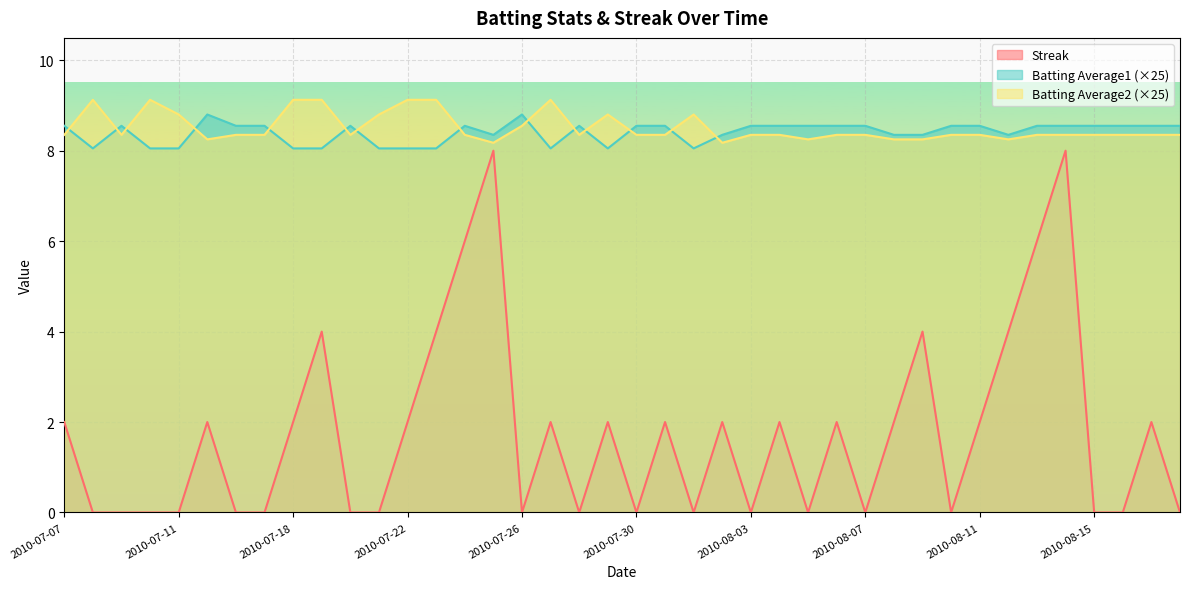

Reading left to right, extract all data points from this chart.

Streak: 2010-07-07=2.0	2010-07-08=0.0	2010-07-09=0.0	2010-07-10=0.0	2010-07-11=0.0	2010-07-15=2.0	2010-07-16=0.0	2010-07-17=0.0	2010-07-18=2.0	2010-07-19=4.0	2010-07-20=0.0	2010-07-21=0.0	2010-07-22=2.0	2010-07-23=4.0	2010-07-24=6.0	2010-07-25=8.0	2010-07-26=0.0	2010-07-27=2.0	2010-07-28=0.0	2010-07-29=2.0	2010-07-30=0.0	2010-07-31=2.0	2010-08-01=0.0	2010-08-02=2.0	2010-08-03=0.0	2010-08-04=2.0	2010-08-05=0.0	2010-08-06=2.0	2010-08-07=0.0	2010-08-08=2.0	2010-08-09=4.0	2010-08-10=0.0	2010-08-11=2.0	2010-08-12=4.0	2010-08-13=6.0	2010-08-14=8.0	2010-08-15=0.0	2010-08-16=0.0	2010-08-17=2.0	2010-08-18=0.0
Batting Average1: 2010-07-07=8.6	2010-07-08=8.1	2010-07-09=8.6	2010-07-10=8.1	2010-07-11=8.1	2010-07-15=8.8	2010-07-16=8.6	2010-07-17=8.6	2010-07-18=8.1	2010-07-19=8.1	2010-07-20=8.6	2010-07-21=8.1	2010-07-22=8.1	2010-07-23=8.1	2010-07-24=8.6	2010-07-25=8.3	2010-07-26=8.8	2010-07-27=8.1	2010-07-28=8.6	2010-07-29=8.1	2010-07-30=8.6	2010-07-31=8.6	2010-08-01=8.1	2010-08-02=8.3	2010-08-03=8.6	2010-08-04=8.6	2010-08-05=8.6	2010-08-06=8.6	2010-08-07=8.6	2010-08-08=8.3	2010-08-09=8.3	2010-08-10=8.6	2010-08-11=8.6	2010-08-12=8.3	2010-08-13=8.6	2010-08-14=8.6	2010-08-15=8.6	2010-08-16=8.6	2010-08-17=8.6	2010-08-18=8.6
Batting Average2: 2010-07-07=8.3	2010-07-08=9.1	2010-07-09=8.3	2010-07-10=9.1	2010-07-11=8.8	2010-07-15=8.2	2010-07-16=8.3	2010-07-17=8.3	2010-07-18=9.1	2010-07-19=9.1	2010-07-20=8.3	2010-07-21=8.8	2010-07-22=9.1	2010-07-23=9.1	2010-07-24=8.3	2010-07-25=8.2	2010-07-26=8.6	2010-07-27=9.1	2010-07-28=8.3	2010-07-29=8.8	2010-07-30=8.3	2010-07-31=8.3	2010-08-01=8.8	2010-08-02=8.2	2010-08-03=8.3	2010-08-04=8.3	2010-08-05=8.2	2010-08-06=8.3	2010-08-07=8.3	2010-08-08=8.2	2010-08-09=8.2	2010-08-10=8.3	2010-08-11=8.3	2010-08-12=8.2	2010-08-13=8.3	2010-08-14=8.3	2010-08-15=8.3	2010-08-16=8.3	2010-08-17=8.3	2010-08-18=8.3